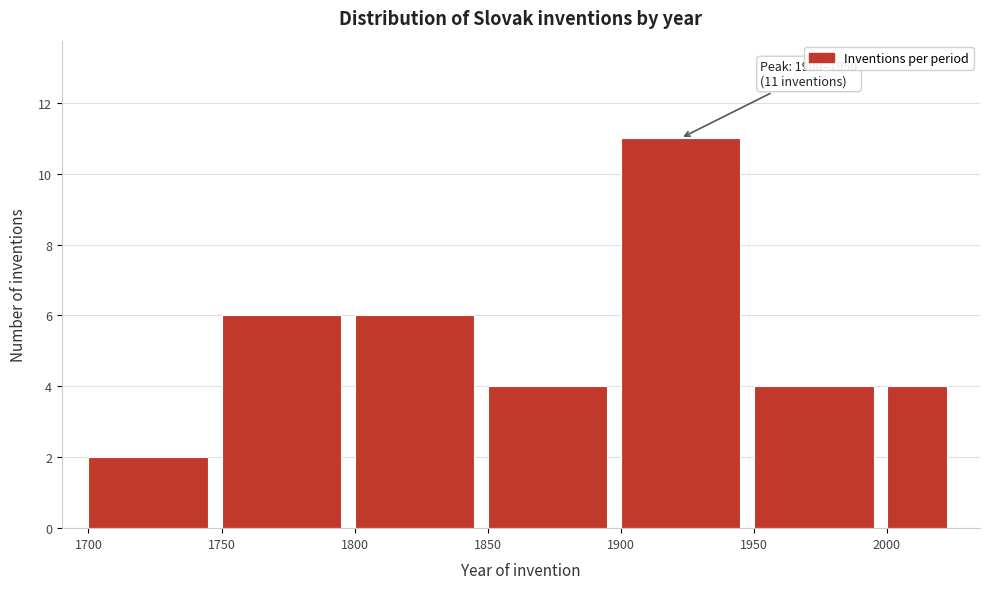

Which range on the x-axis has the tallest bar?

1900 to 1950